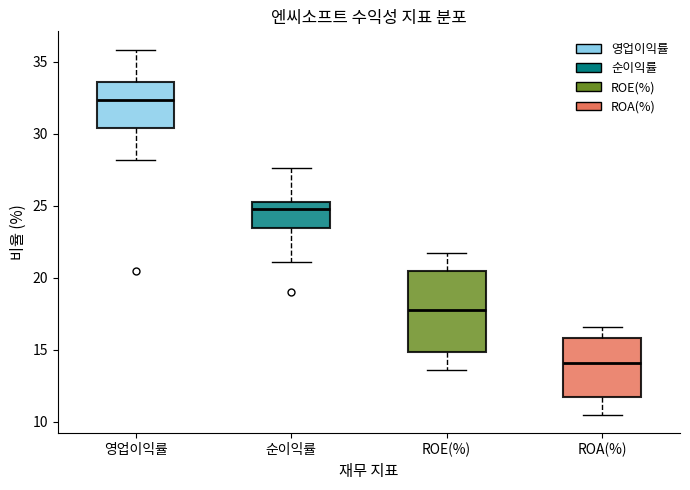

Reading left to right, transcribe this box plot: for each box, give where its median line is, the range the box spans, and where its two whiskers end, as read against the y-axis. The values are not printed on the chart, so give them approximately, as read against the axis.

영업이익률: median 32.5, box 30.5 to 33.5, whiskers 28.0 to 36.0
순이익률: median 25.0, box 23.5 to 25.5, whiskers 21.0 to 27.5
ROE(%): median 18.0, box 15.0 to 20.5, whiskers 13.5 to 22.0
ROA(%): median 14.0, box 11.5 to 16.0, whiskers 10.5 to 16.5